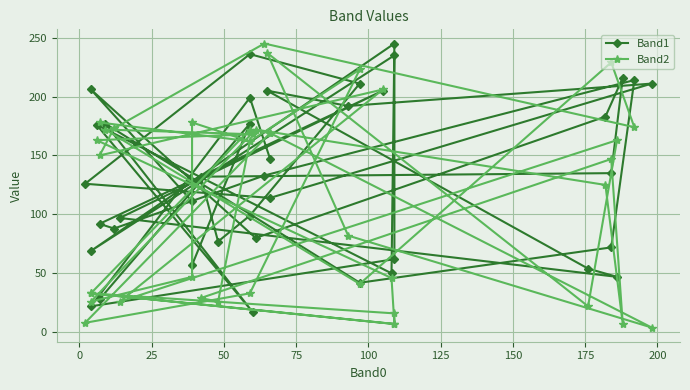

Does the chart display data point markers on the line(s)?

Yes